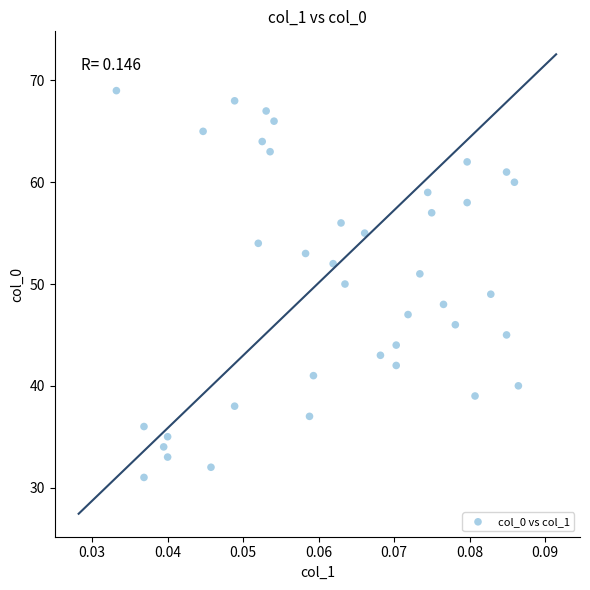

What is the range of Y values (max minus min)?

38